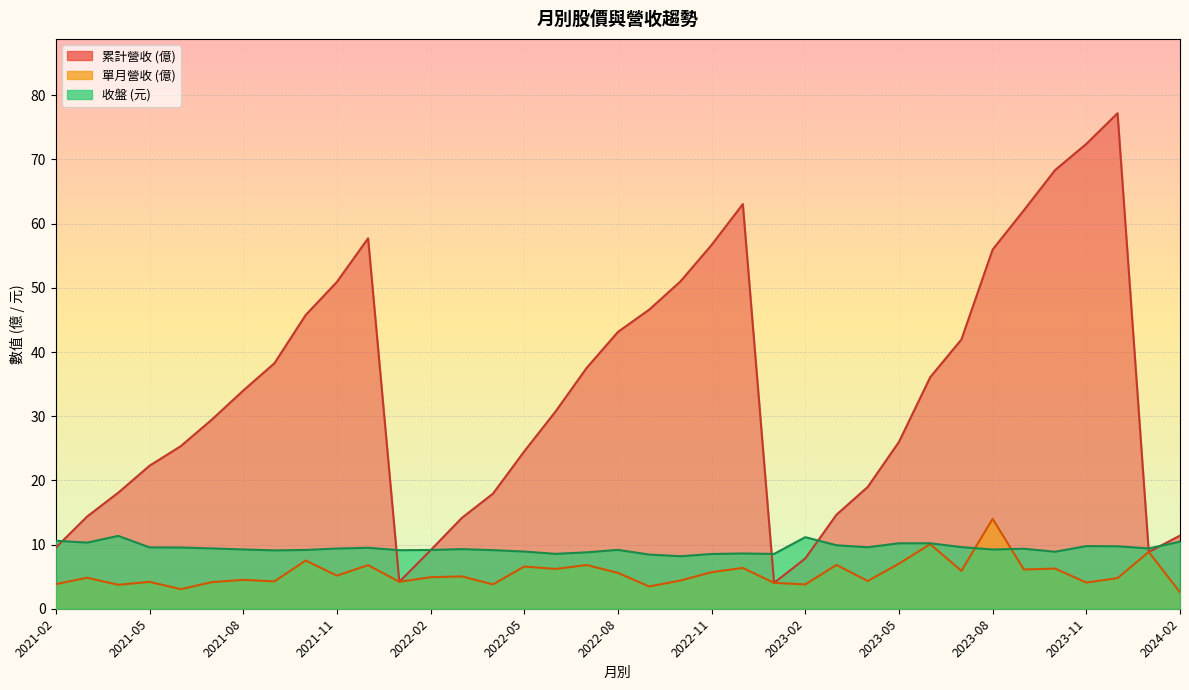

How many data points in 單月營收 are less than 4?

7